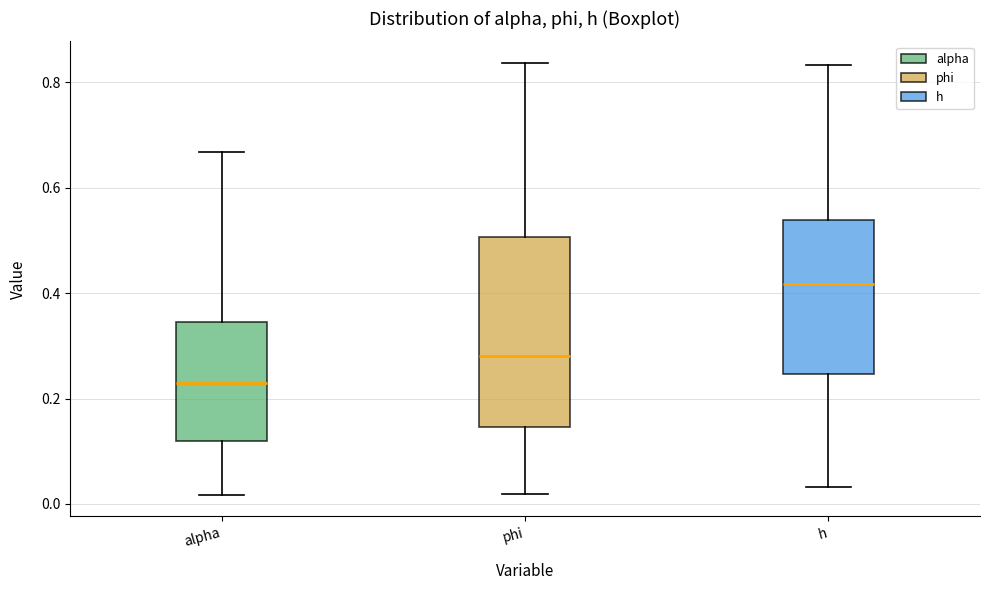

Which box is the tallest, from its lower edge to its upper edge?

phi